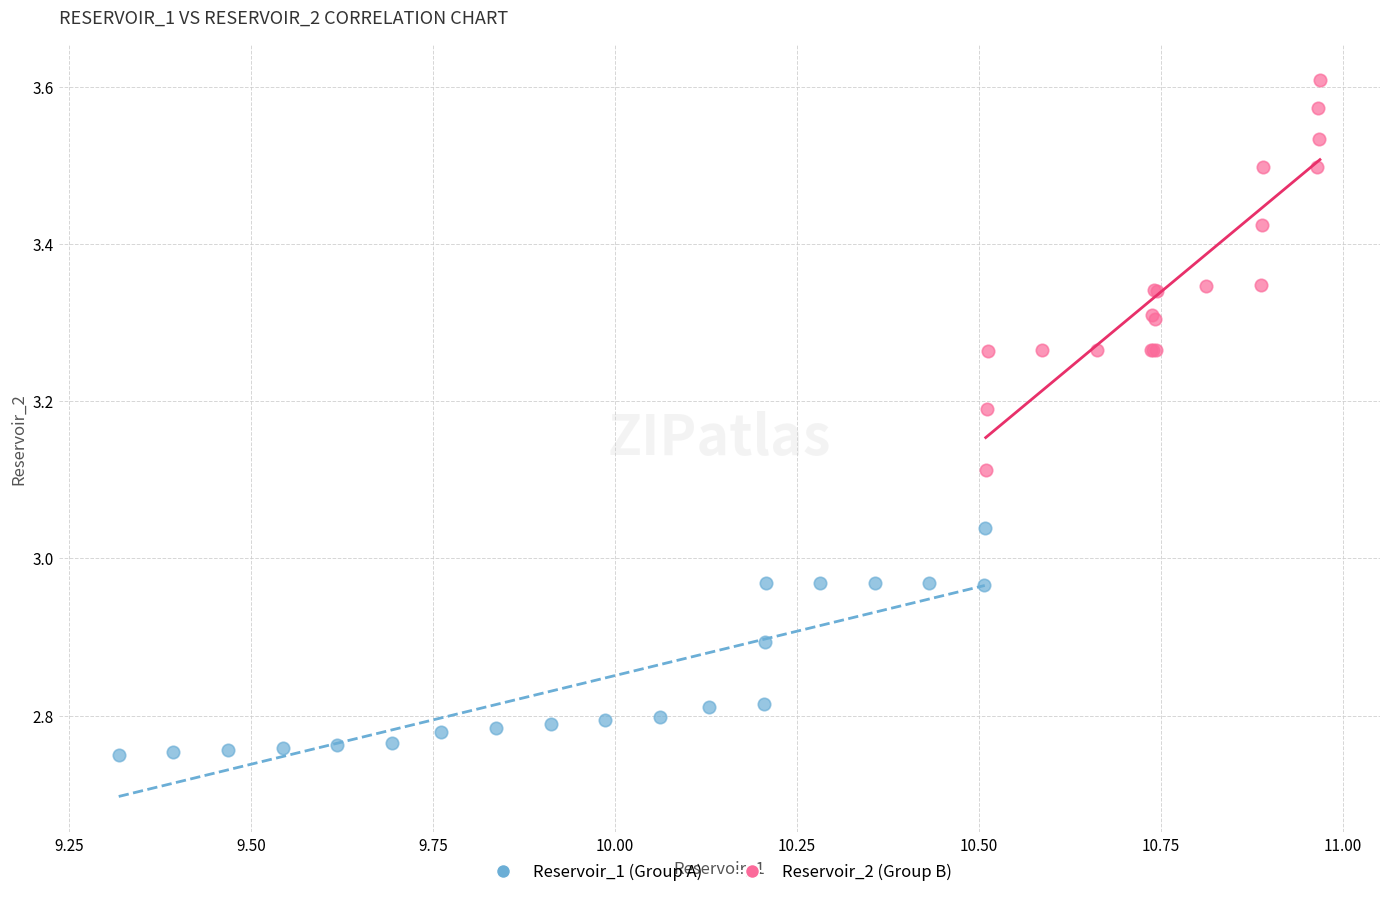

Which series contains the lowest Y value?

Reservoir_1 (Group A)